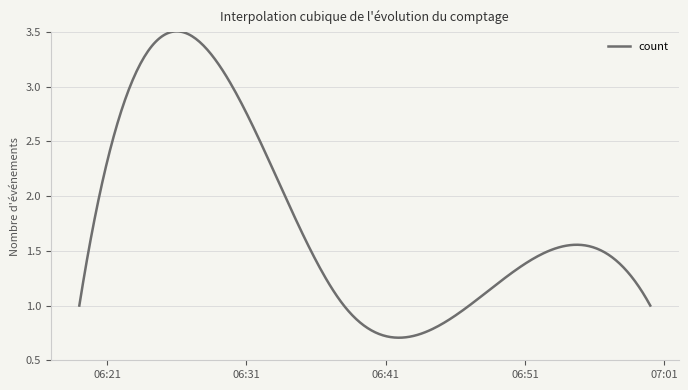

Reading left to right, extract all data points from this chart.

2019-02-23 06:19:00=1	2019-02-23 06:30:00=3	2019-02-23 06:38:00=1	2019-02-23 06:47:00=1	2019-02-23 07:00:00=1